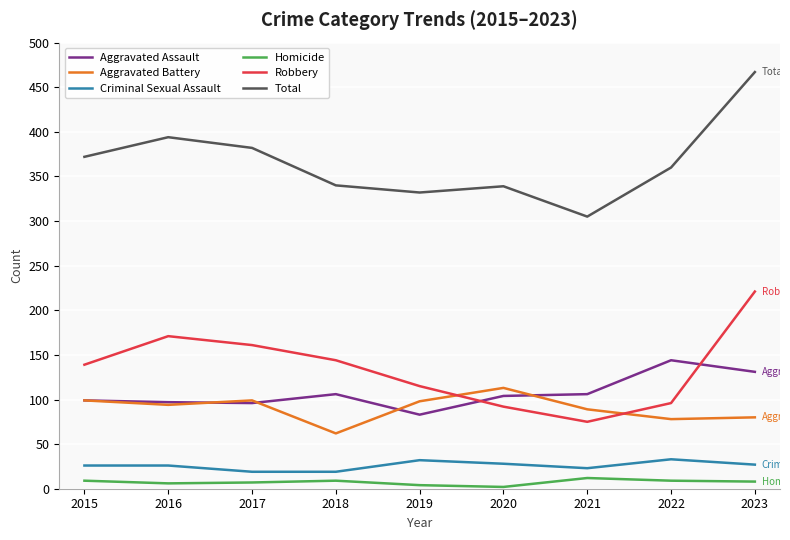

True or false: Criminal Sexual Assault and Homicide intersect in this chart.

False